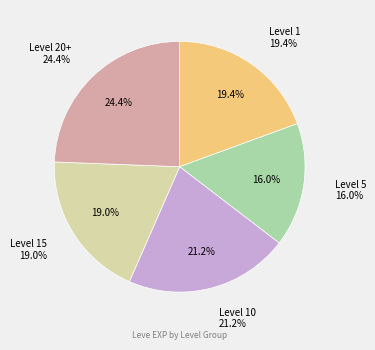

Is Leather Himantes the majority of the pie?

No